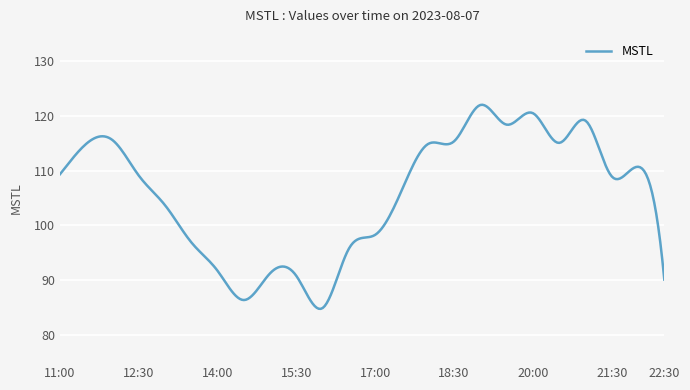

What is the greatest value displayed?

122.0